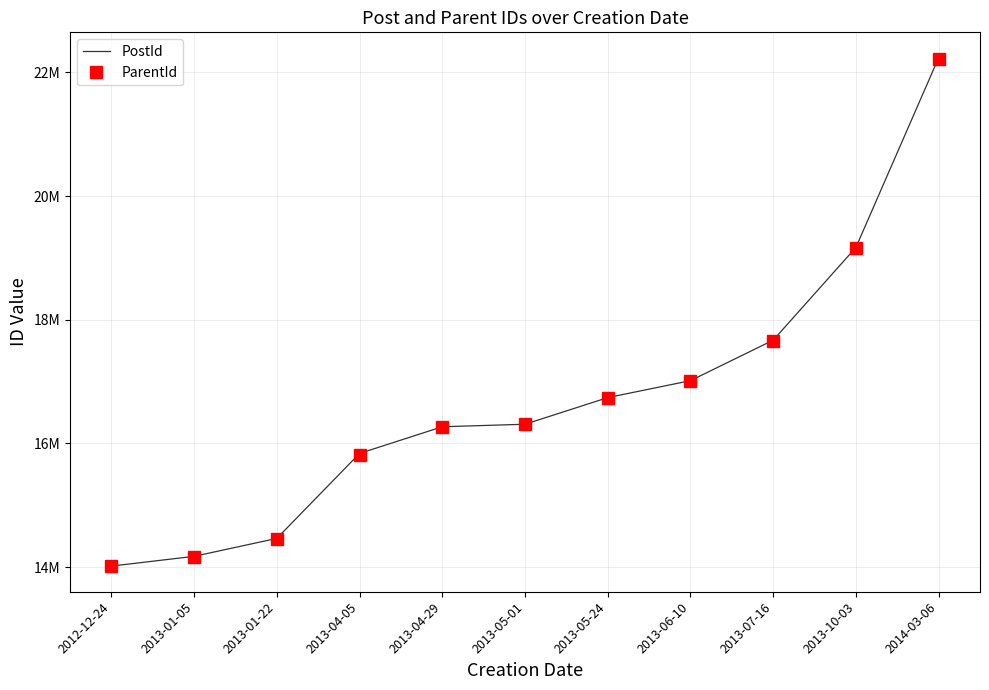

What is the label of the 1st point from the right?

2014-03-06